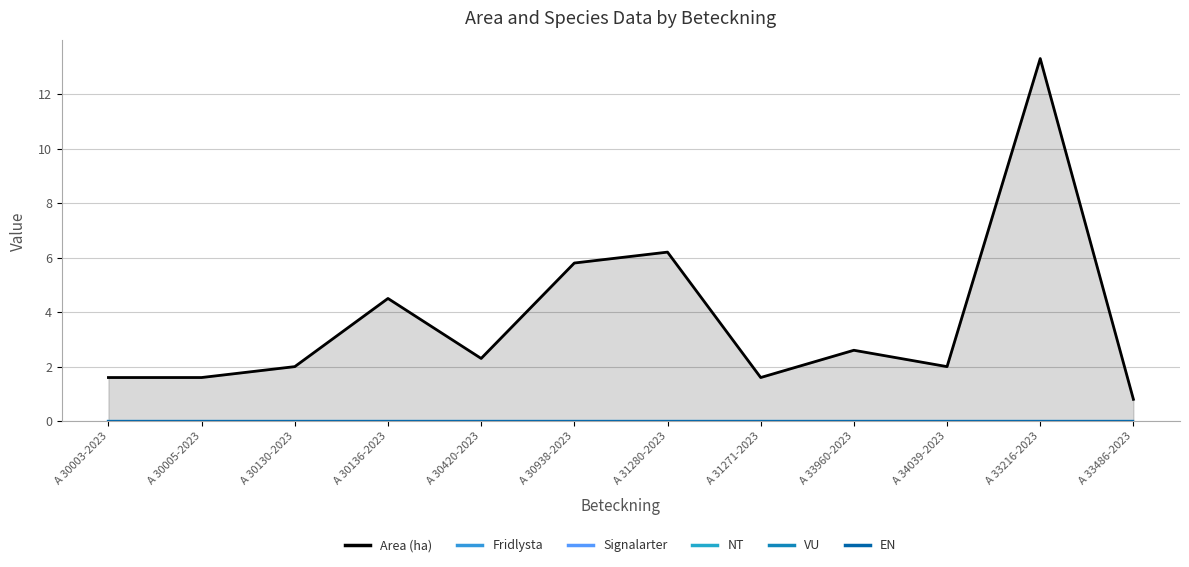

Rank the series by their maximum value, from highest to lowest.

Area (ha), Fridlysta, Signalarter, NT, VU, EN